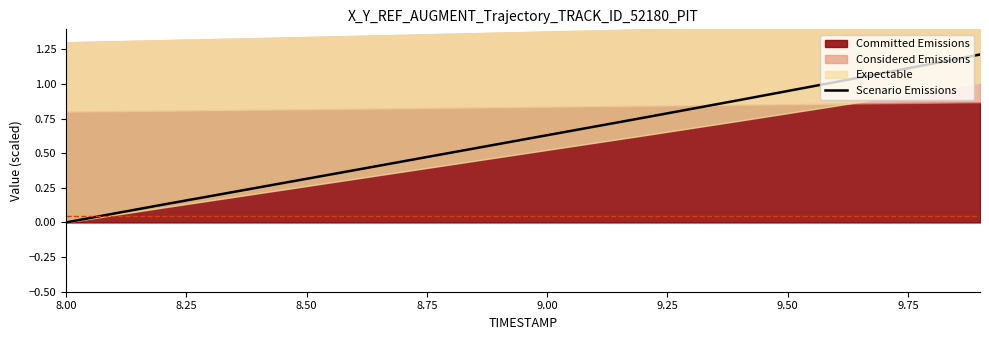

What is the maximum value for Scenario Emissions?

1.2